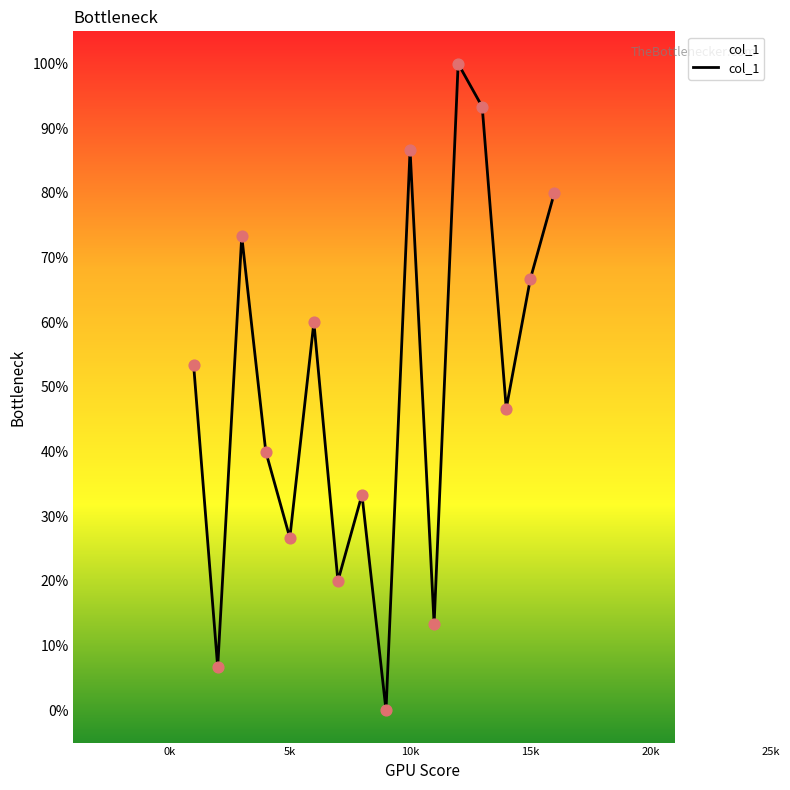

What is the difference between the maximum and minimum values?

100.0